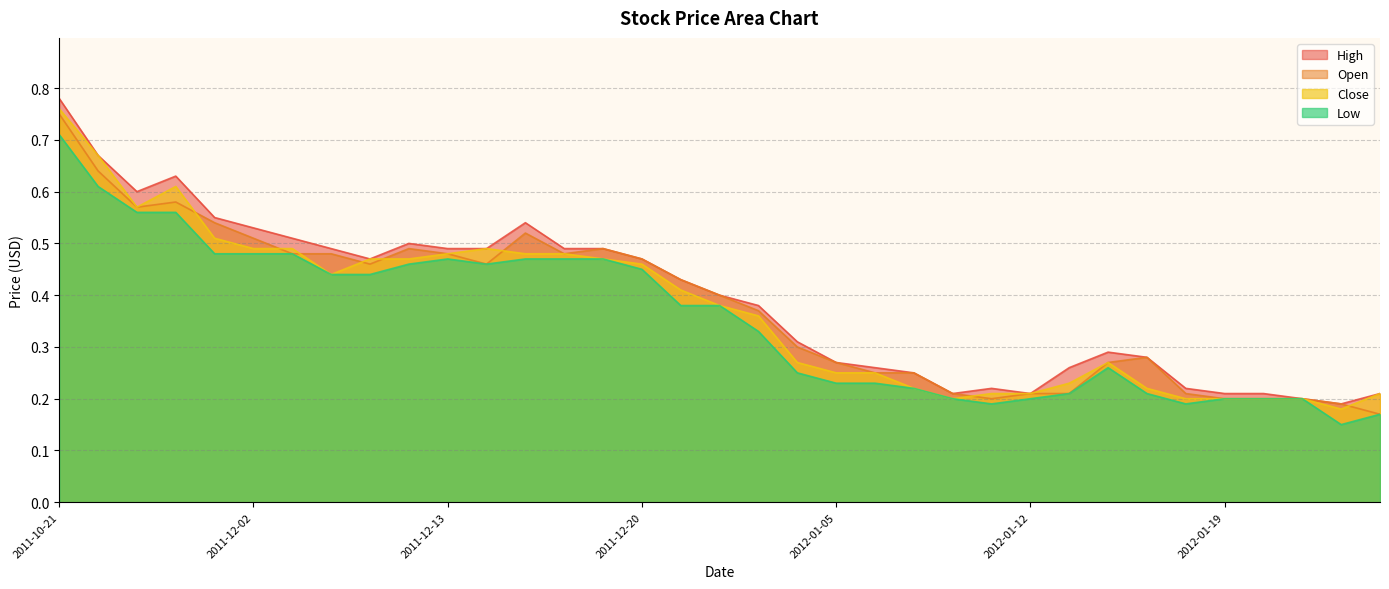

What is the value of the Close point at the 34th from the left?

0.2